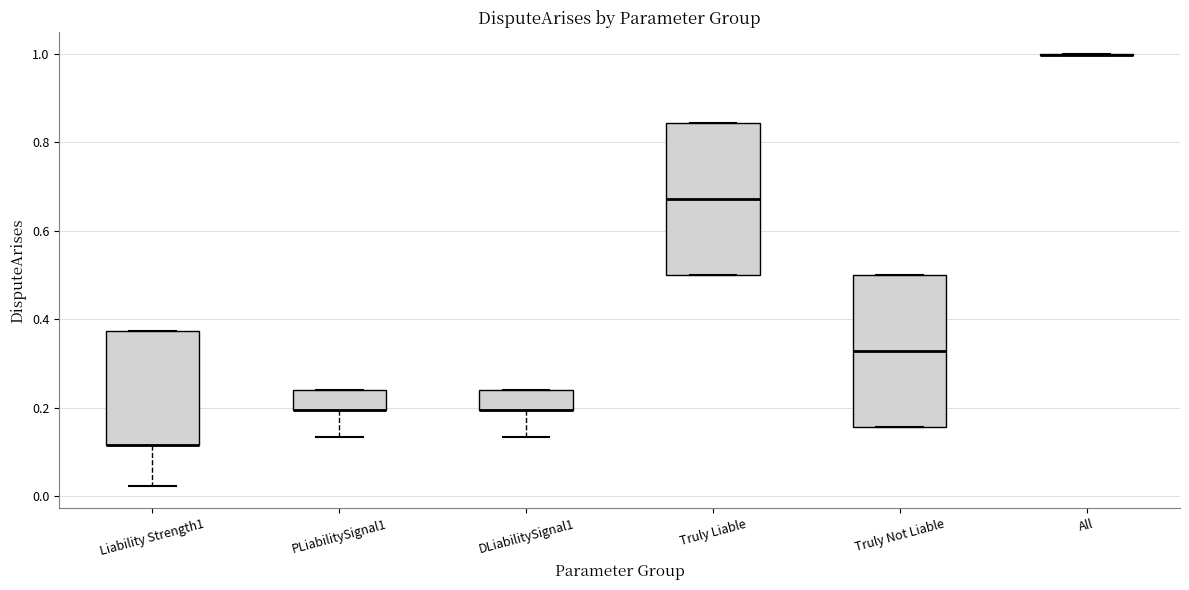

Reading left to right, read every box against the y-axis: the position of its median line, the range the box covers, and the ends of its whiskers. The values are not printed on the chart, so give them approximately, as read against the axis.

Liability Strength1: median 0.12 (drawn on the box's lower edge), box 0.12 to 0.38, whiskers 0.02 to 0.38
PLiabilitySignal1: median 0.20 (drawn on the box's lower edge), box 0.20 to 0.24, whiskers 0.14 to 0.24
DLiabilitySignal1: median 0.20 (drawn on the box's lower edge), box 0.20 to 0.24, whiskers 0.14 to 0.24
Truly Liable: median 0.68, box 0.50 to 0.84, whiskers 0.50 to 0.84
Truly Not Liable: median 0.32, box 0.16 to 0.50, whiskers 0.16 to 0.50
All: box collapsed to a line at 1.00, whiskers 1.00 to 1.00